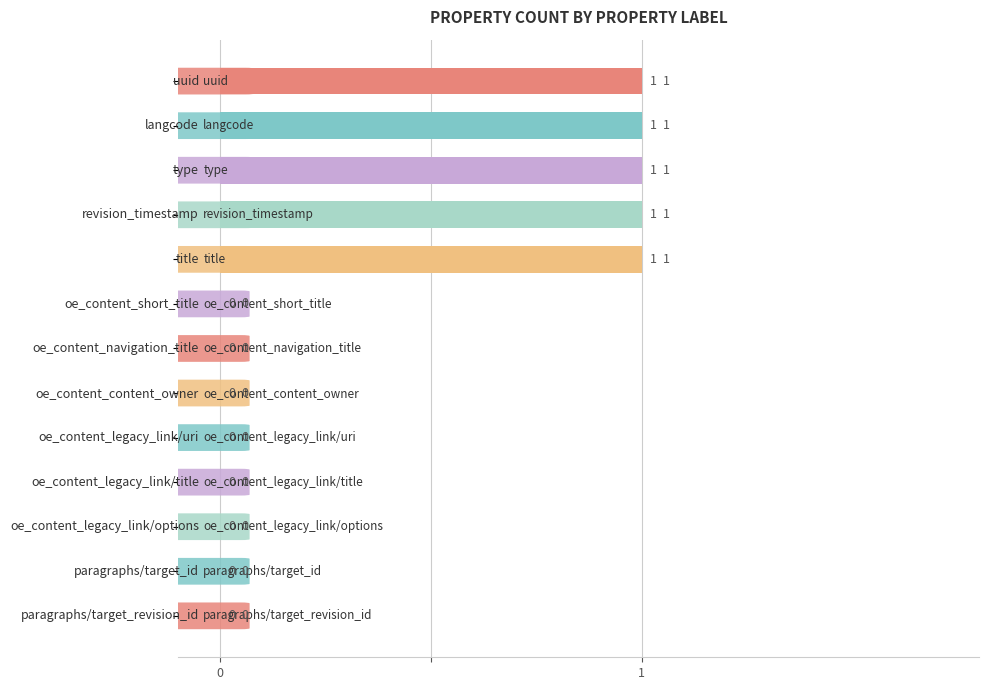

True or false: the data shows -1 at 7.

False